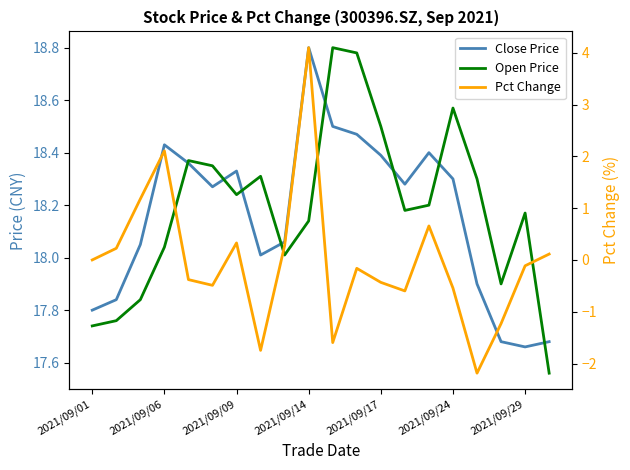

In Pct Change, how many points are lower than both neighbors (excluding endpoints)?

5